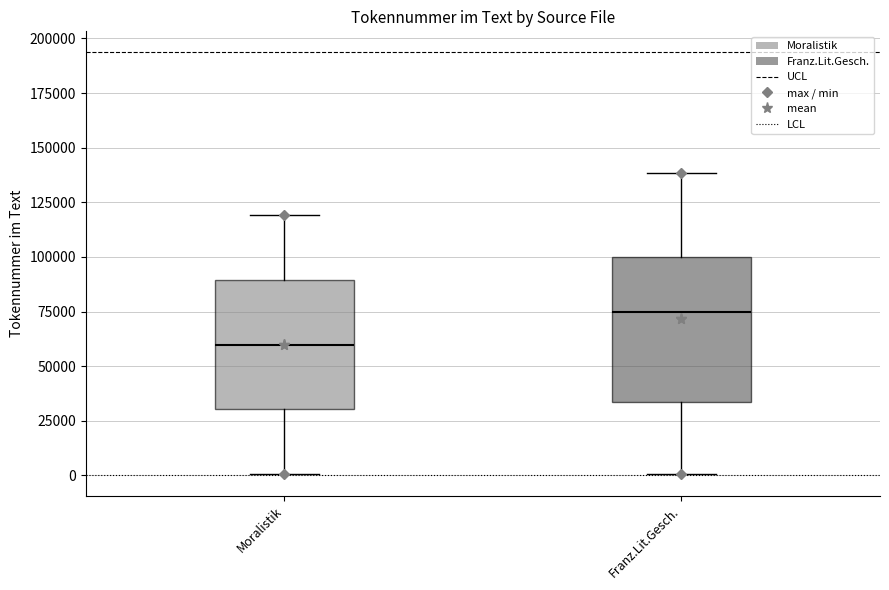

Reading left to right, transcribe this box plot: for each box, give where its median line is, the range the box spans, and where its two whiskers end, as read against the y-axis. The values are not printed on the chart, so give them approximately, as read against the axis.

Moralistik: median 60000, box 30000 to 90000, whiskers 0 to 120000
Franz.Lit.Gesch.: median 75000, box 35000 to 100000, whiskers 0 to 140000